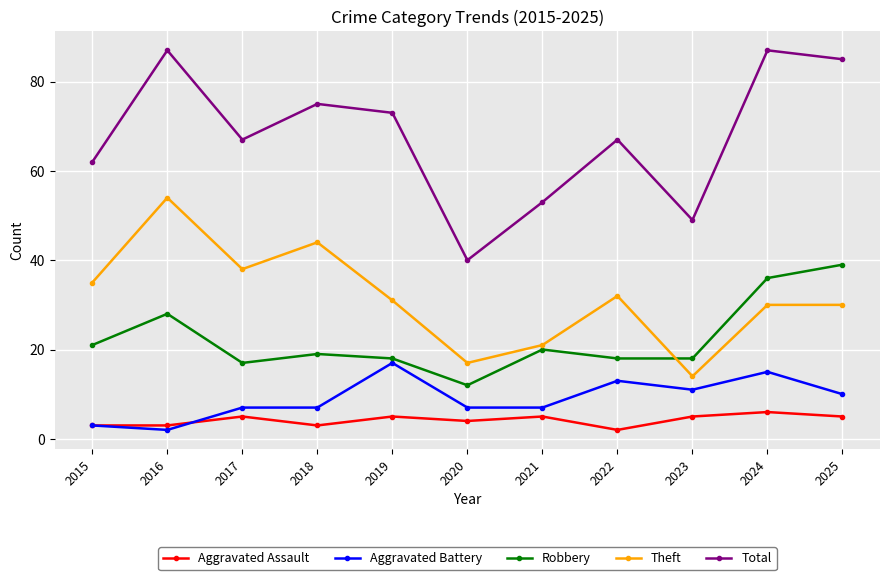

Which category has the lowest value in the Robbery series?

2020